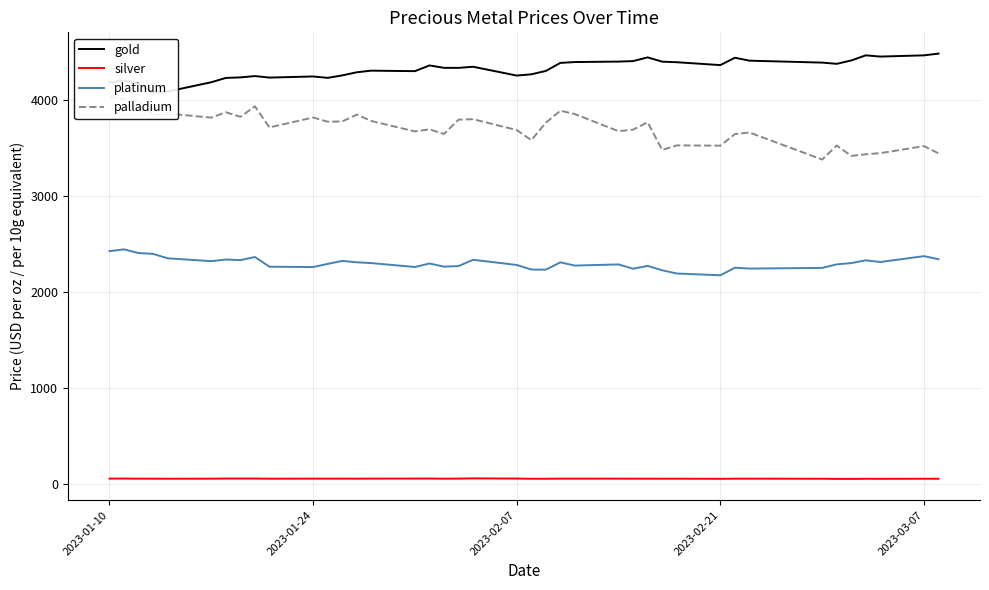

True or false: silver and platinum intersect in this chart.

False